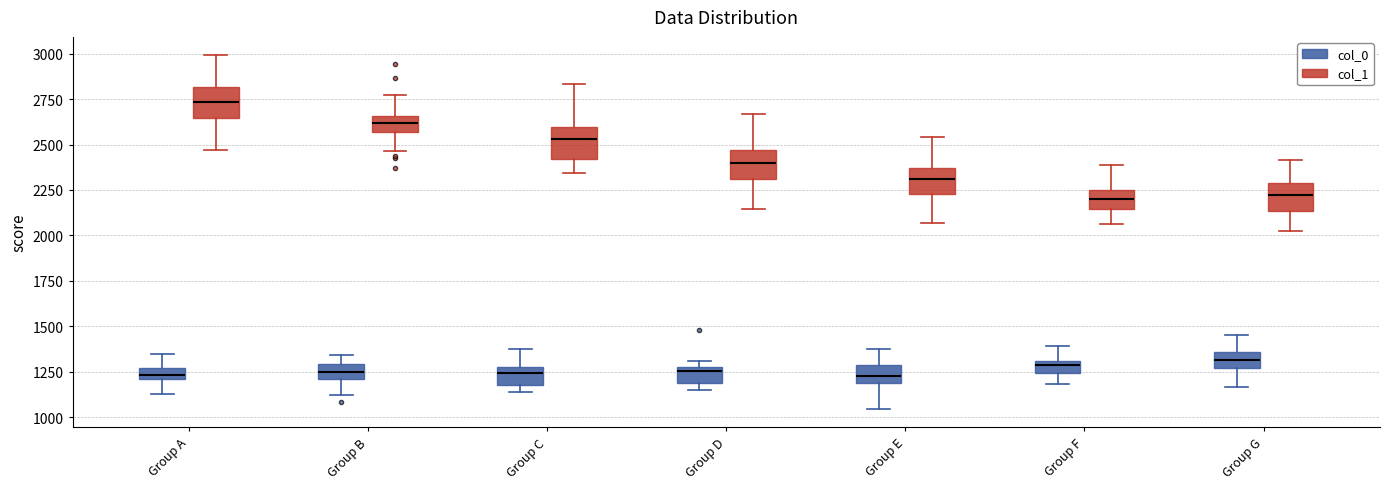

Where is the lower edge of the box for Group E (col_0) on the y-axis? The values are not printed on the chart, so give them approximately, as read against the axis.

1200